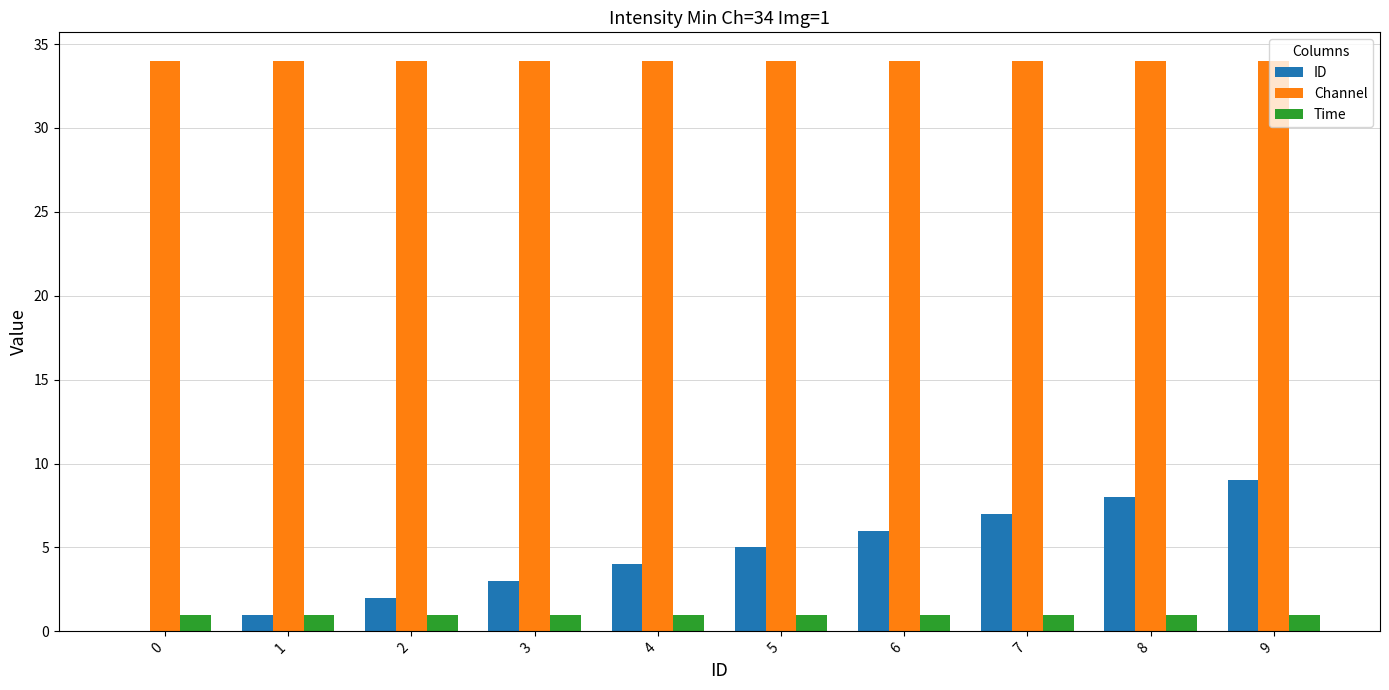

The value of Time at 0 is 1. True or false?

True